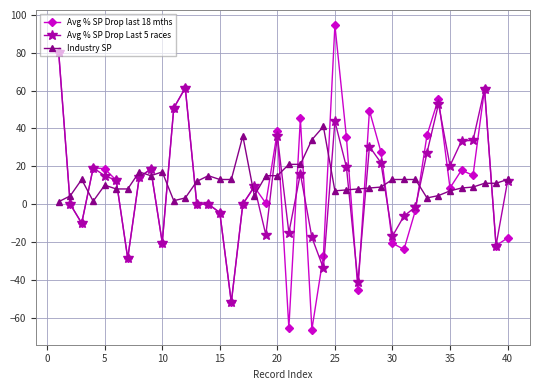

What is the maximum value shown in the chart?

94.5